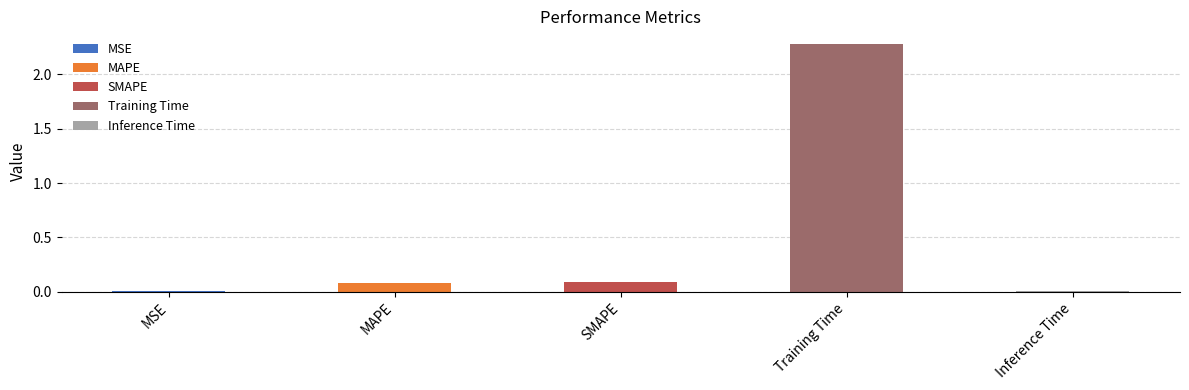

List the labels in order of value, smallest first.

MSE, Inference Time, MAPE, SMAPE, Training Time